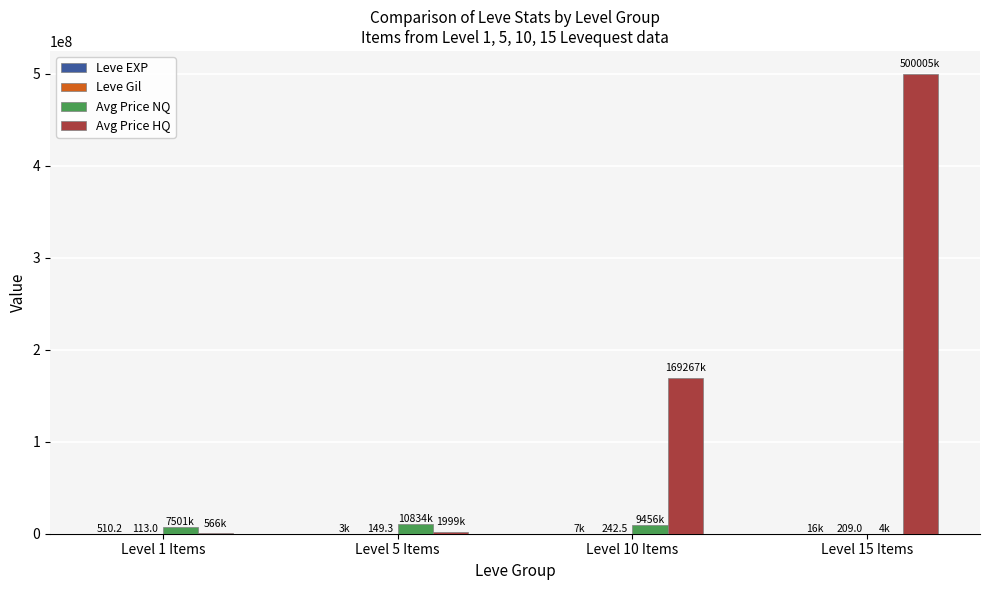

How many series are shown in this chart?

4